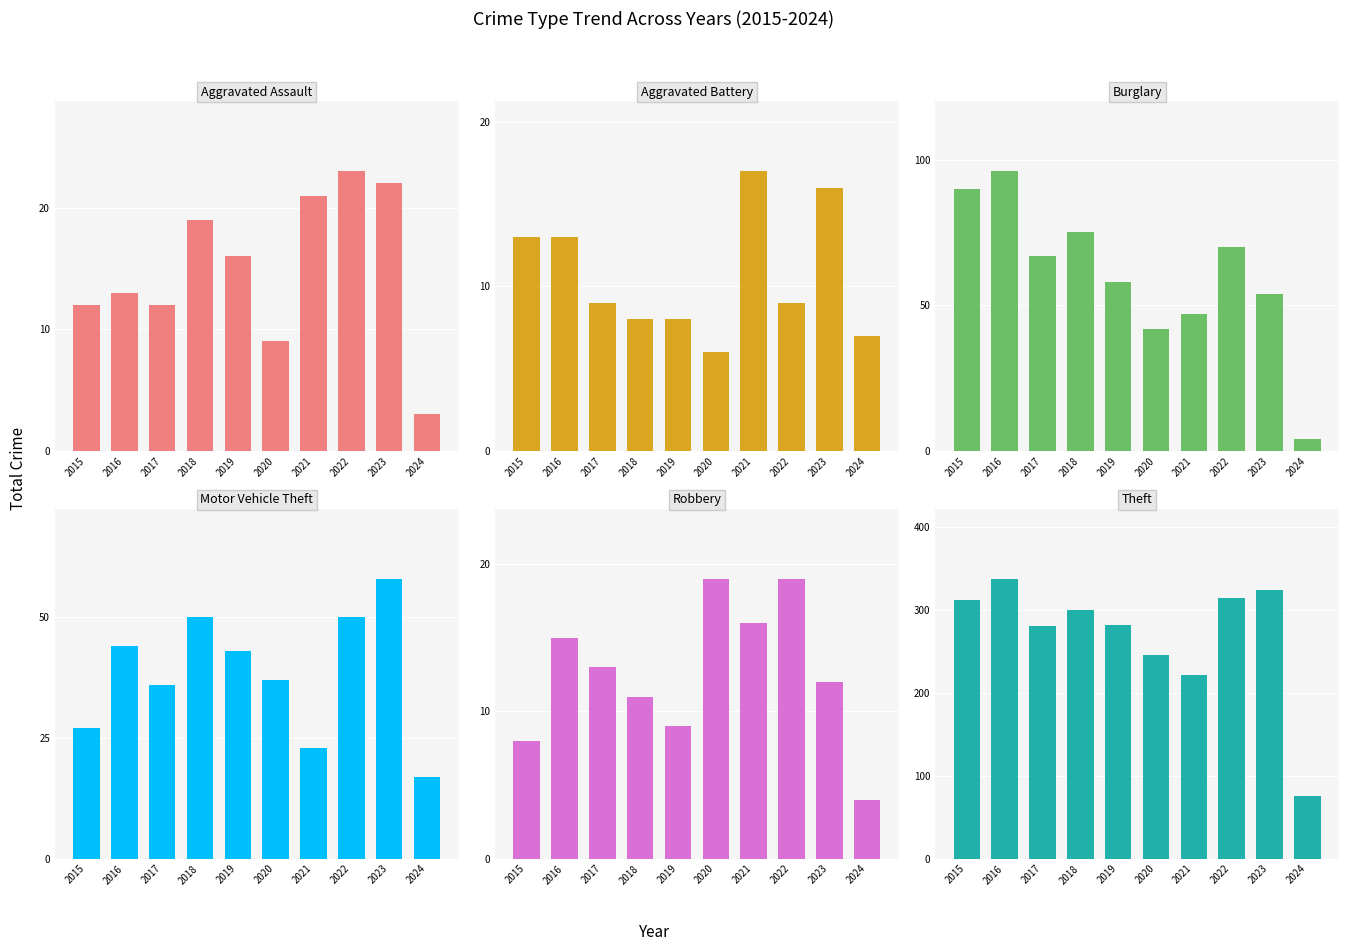

At how many categories does at least one series exceed 302?

4